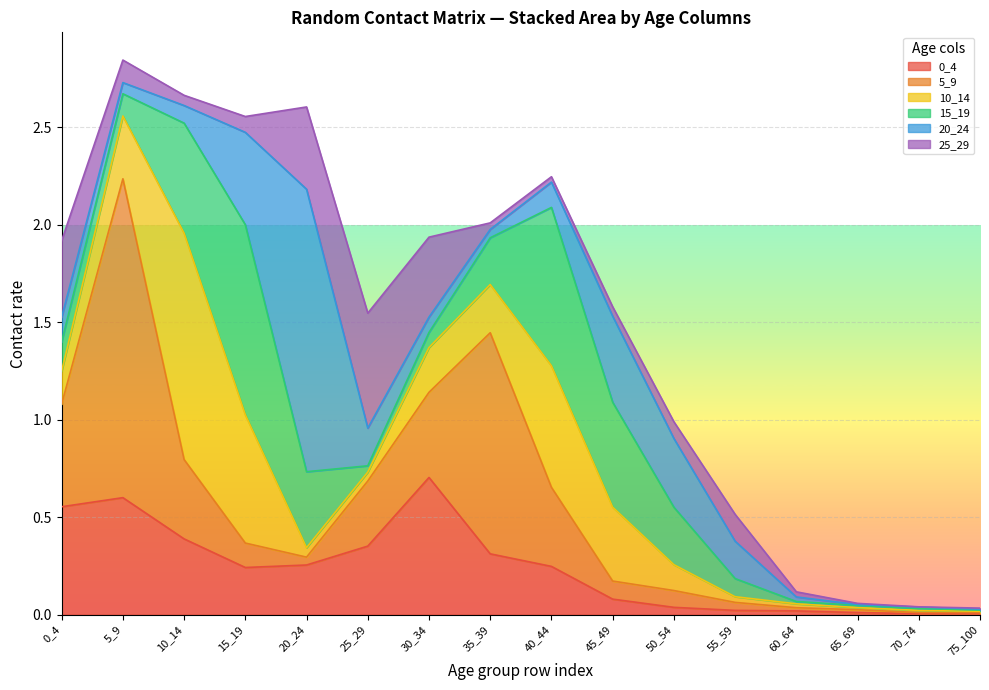

Rank the series at 50_54 from lowest to highest value.

0_4, 25_29, 5_9, 10_14, 15_19, 20_24